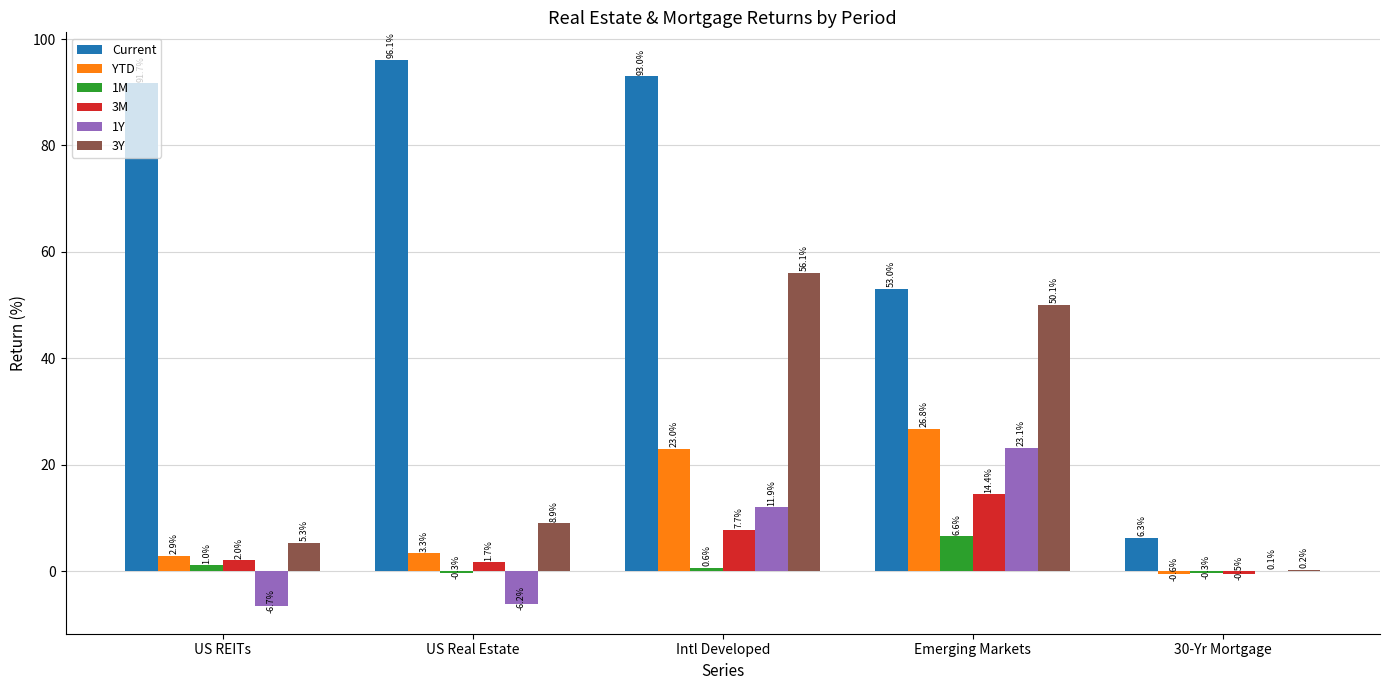

What is the sum of all 1M values?

7.6